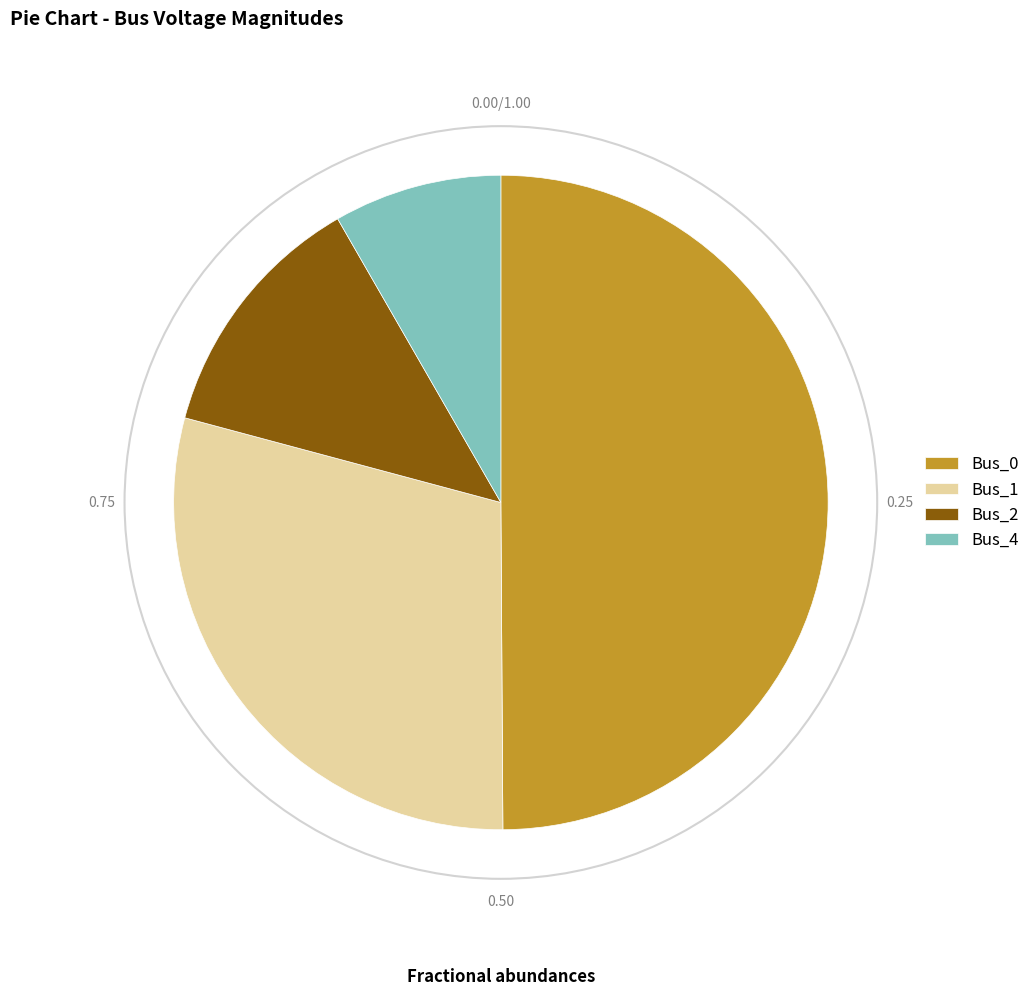

What is the largest slice in the pie chart?

Bus_0